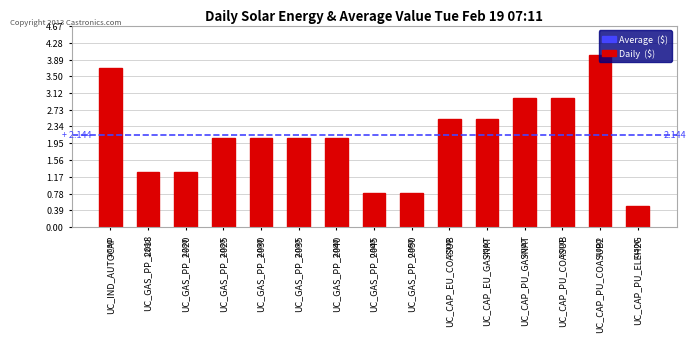

What is the difference between the second highest and minimum values?

3.2